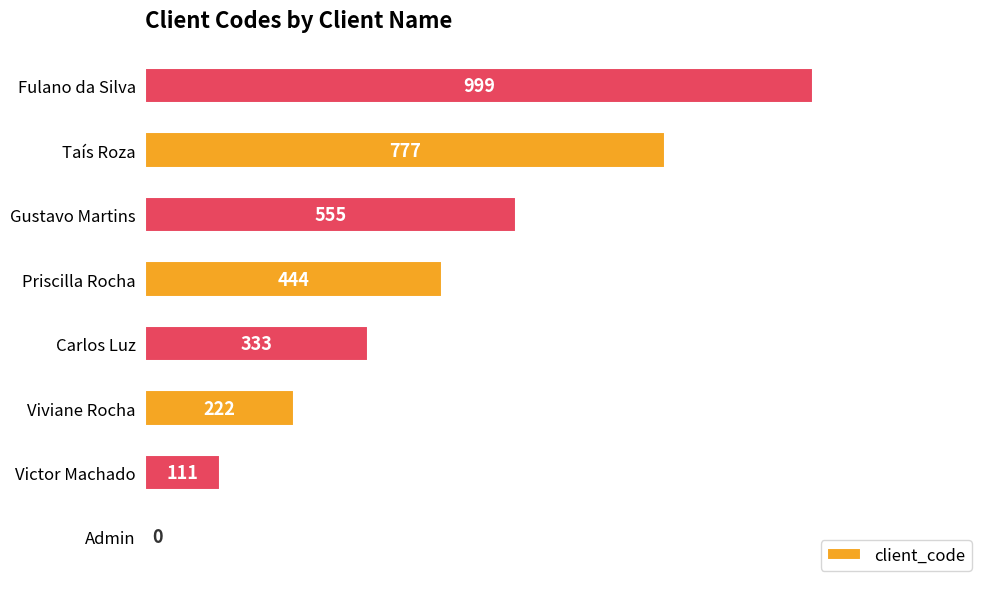

What is the sum of the values at Gustavo Martins and Viviane Rocha?

777